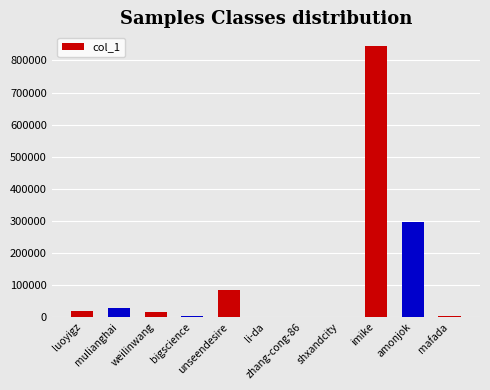

What is the approximate value at weilinwang?

15884